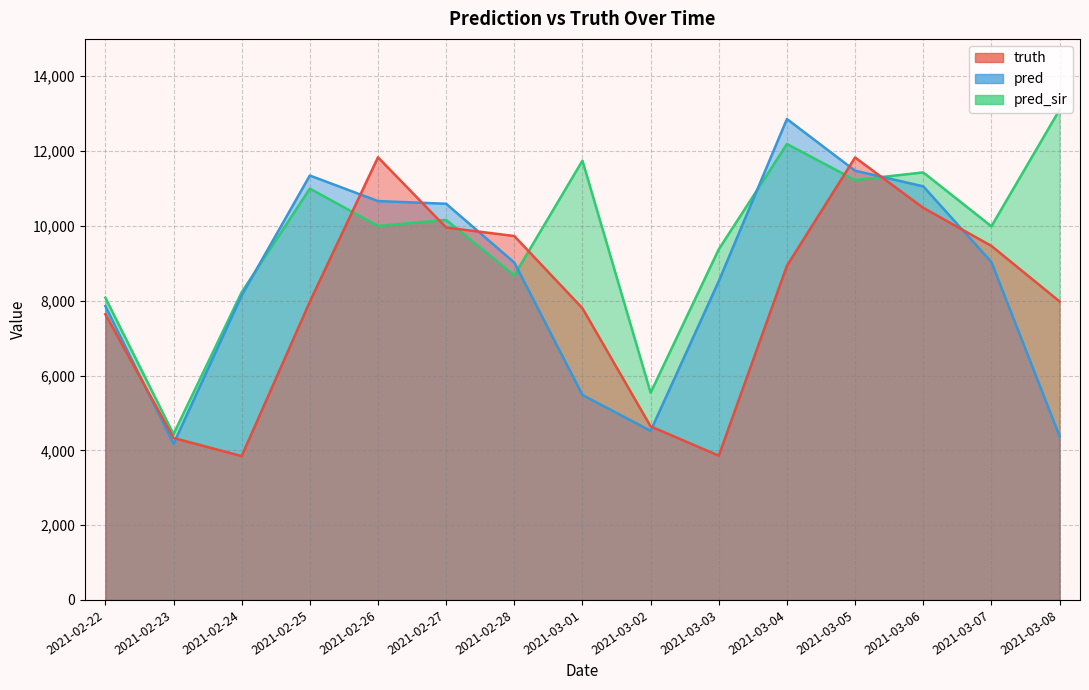

Which series has the widest spread of values?

pred